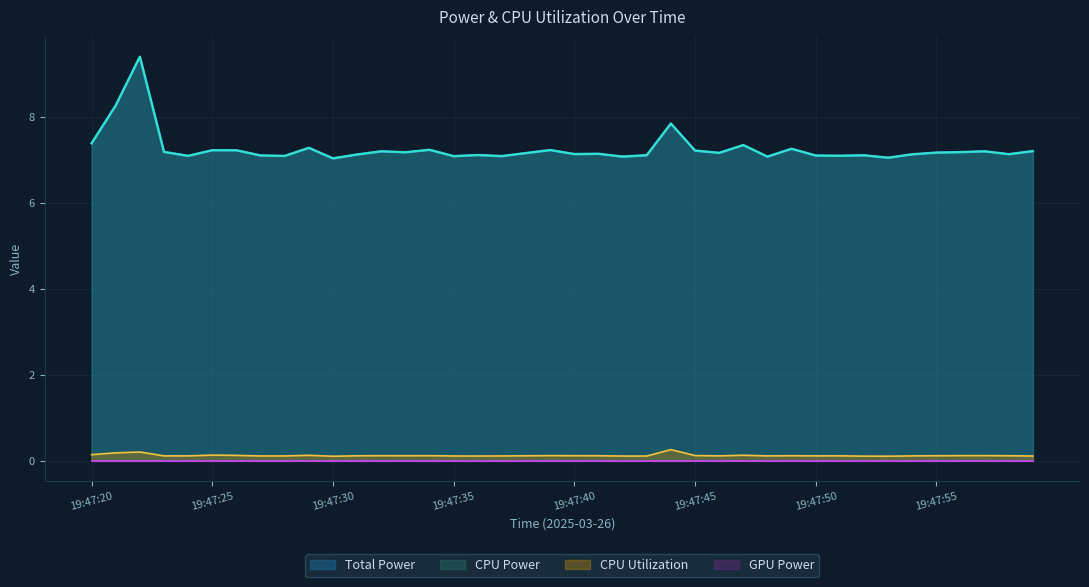

Is the value of Total Power at 19:47:42 greater than the value of CPU Power at 19:47:25?

No